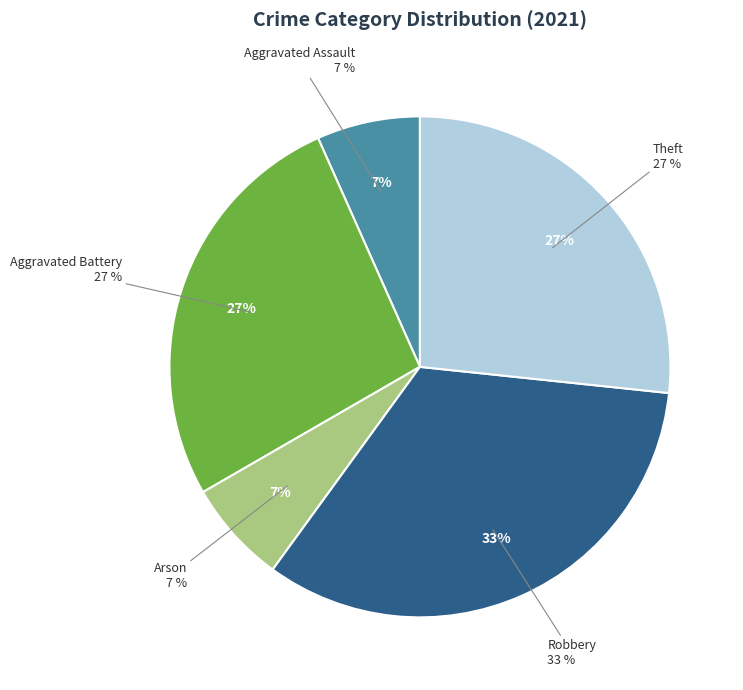

Combined, do Aggravated Assault and Theft account for over 50%?

No